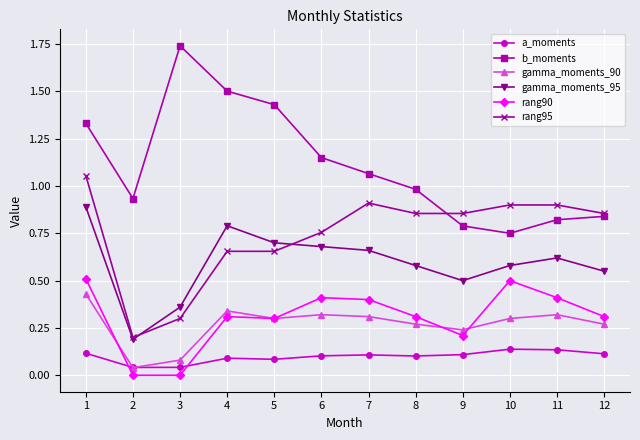

Is the value of rang95 at 11 greater than the value of rang90 at 4?

Yes